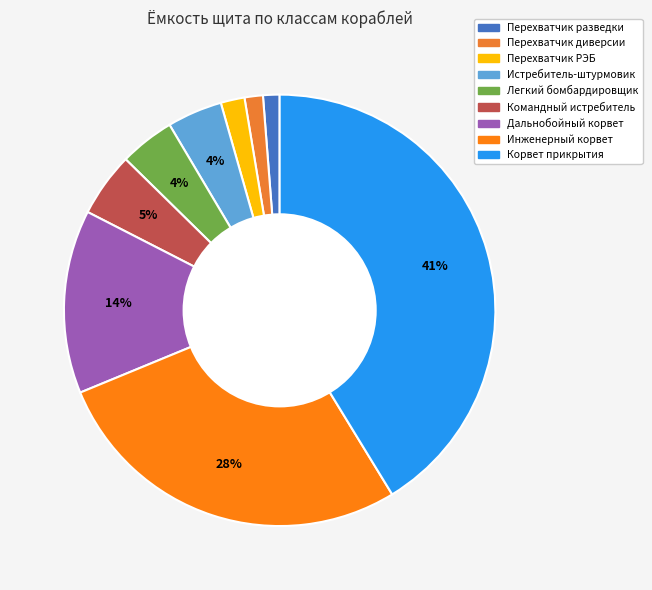

Is Командный истребитель the majority of the pie?

No